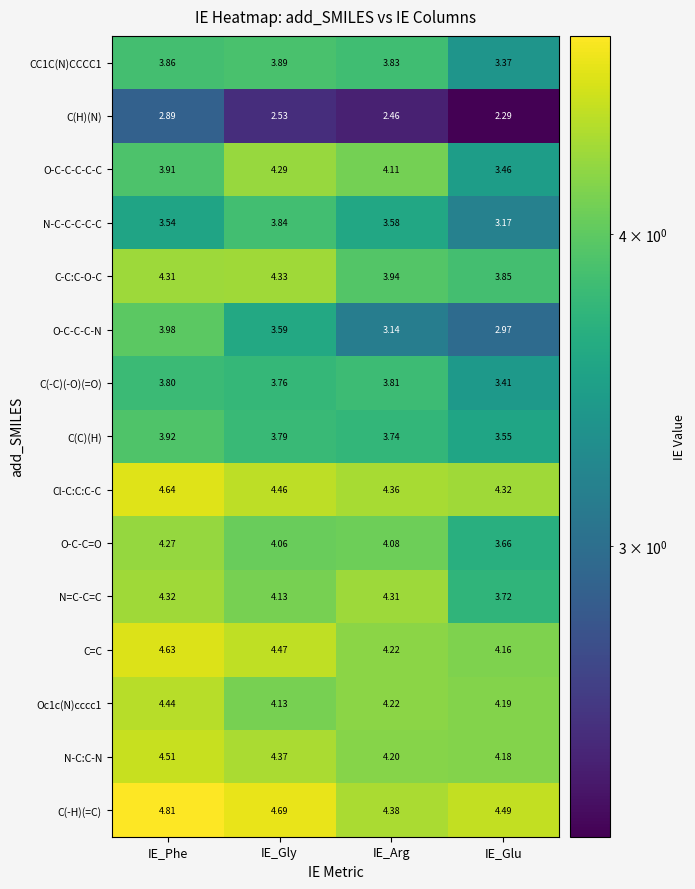

Which series has the largest total across all categories?

C(-H)(=C)